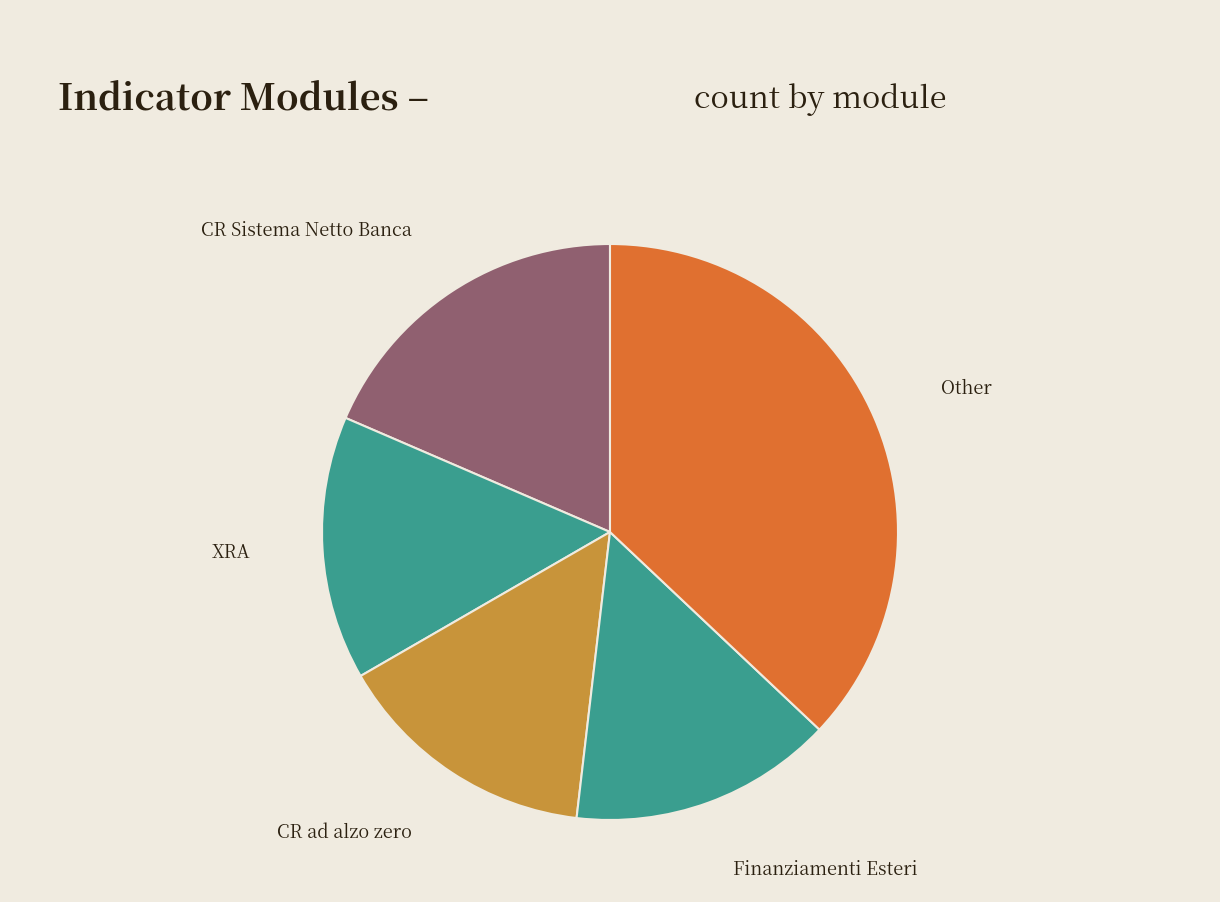

Is it true that XRA is 15% of the pie?

True